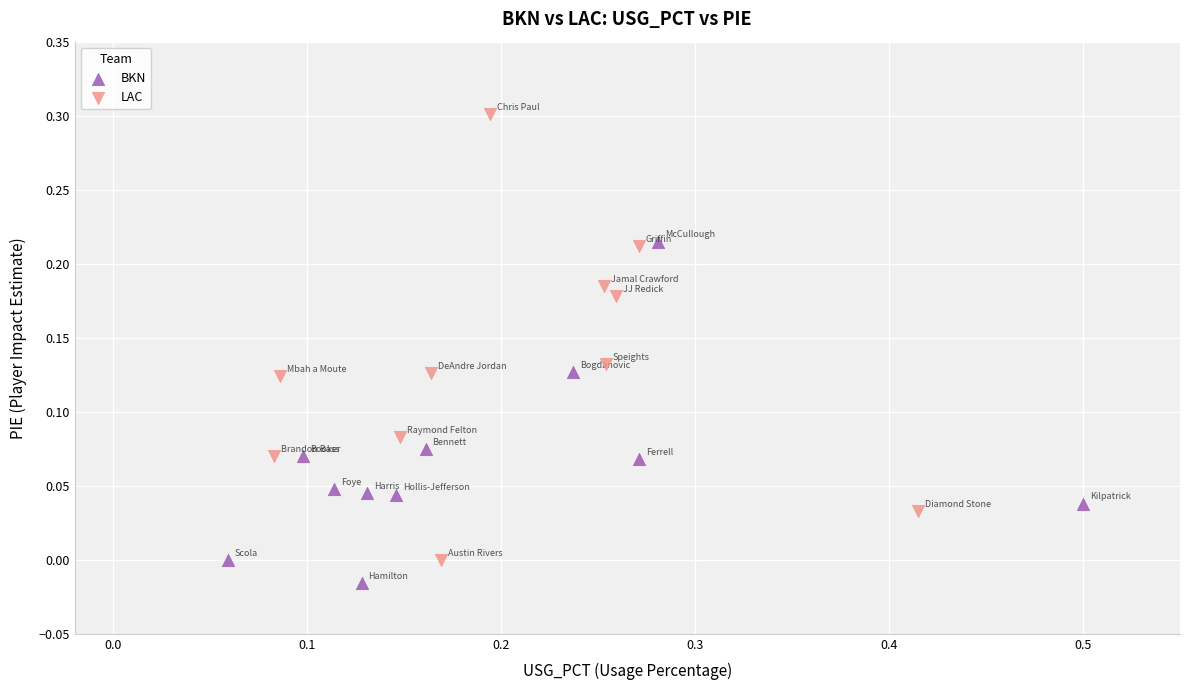

Which series reaches the minimum Y coordinate?

BKN